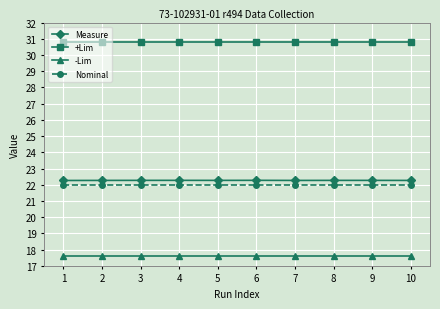

Which series has the largest range (max minus min)?

Measure